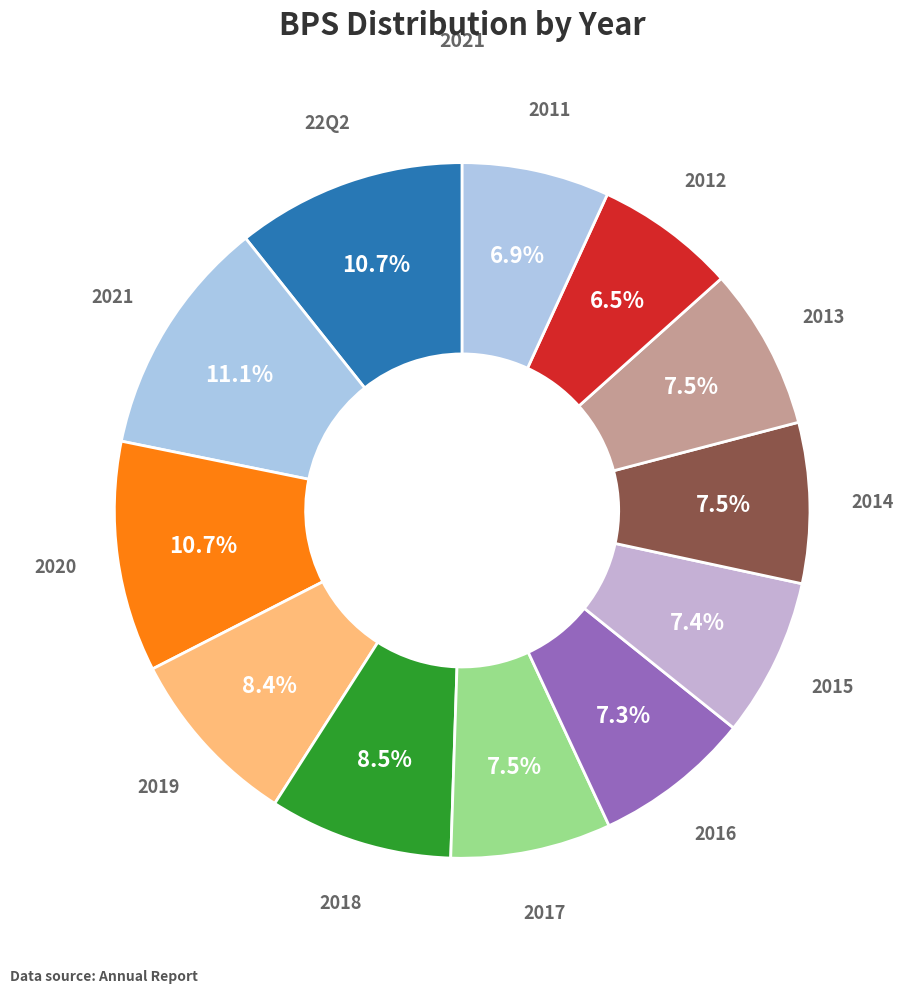

Does any single category account for the majority?

No